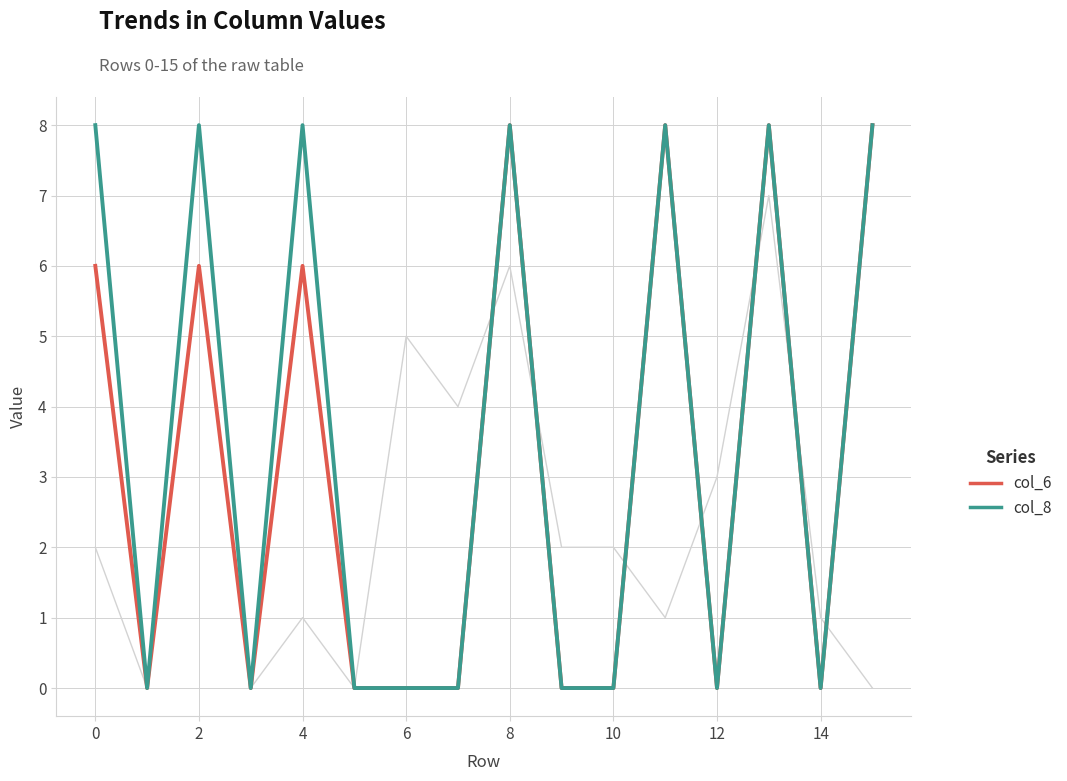

How many distinct data groups are displayed?

3